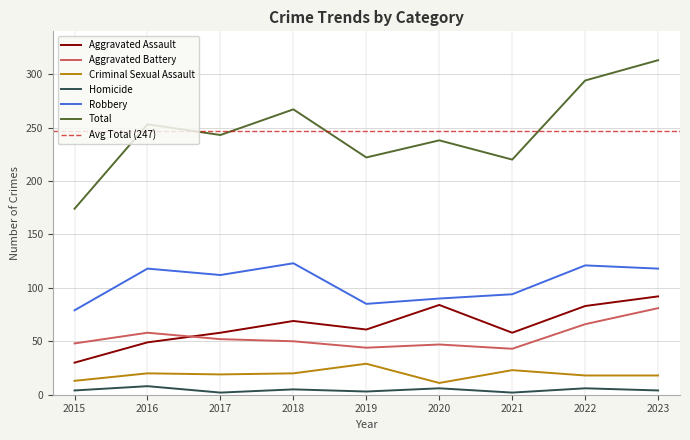

How many values in the Aggravated Battery series are below 50?

4